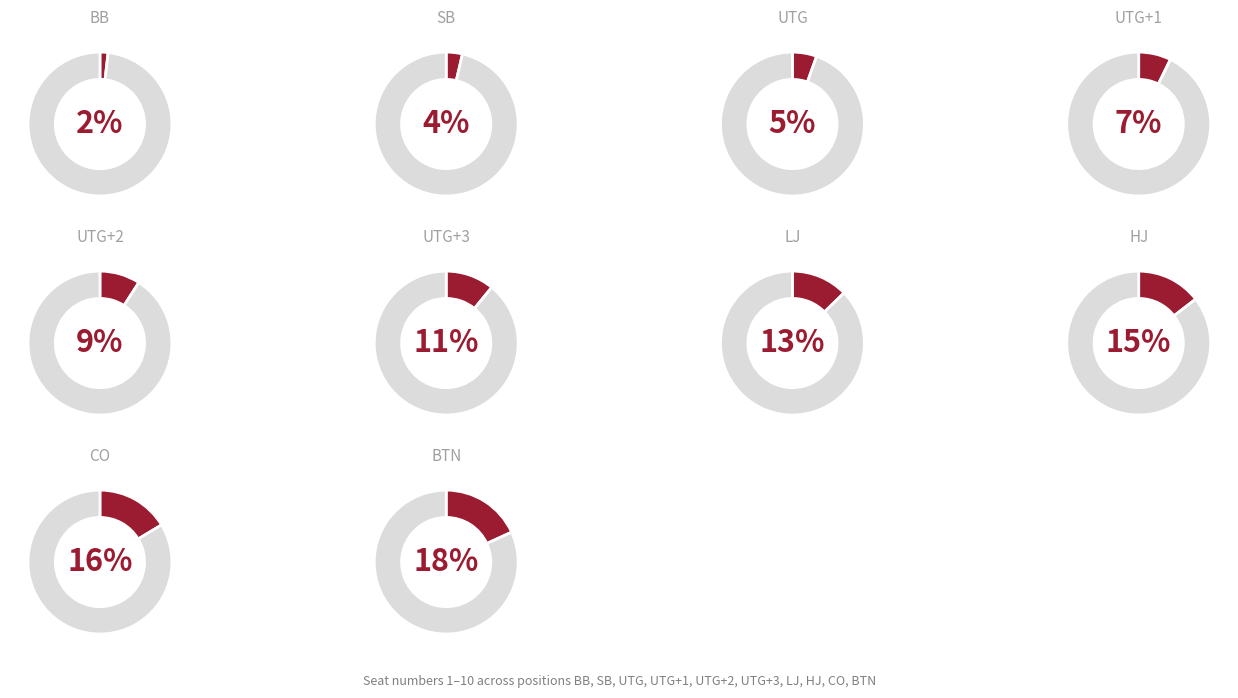

Count the number of slices in the pie.

10